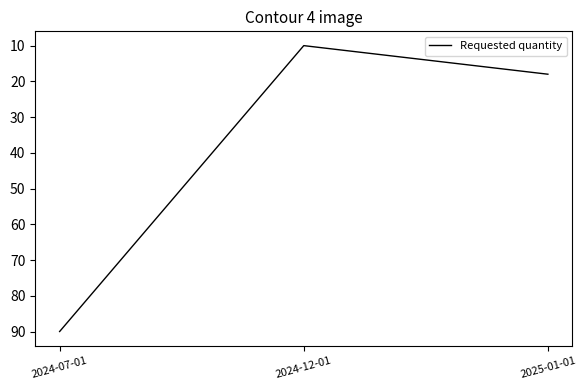

List the labels in order of value, smallest first.

2024-12-01, 2025-01-01, 2024-07-01